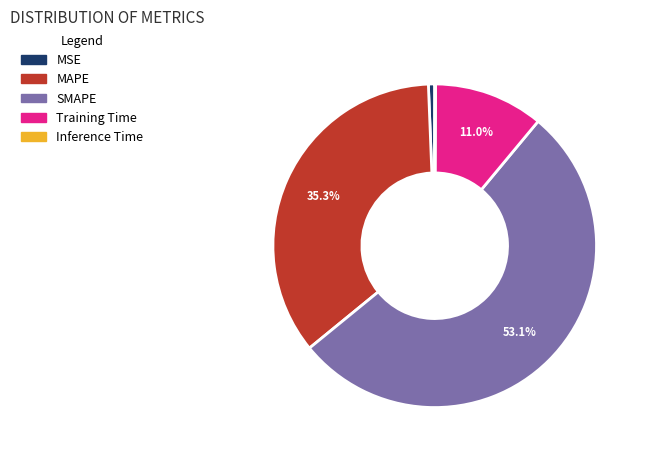

To the nearest percent, what is the average slice percentage?

20%